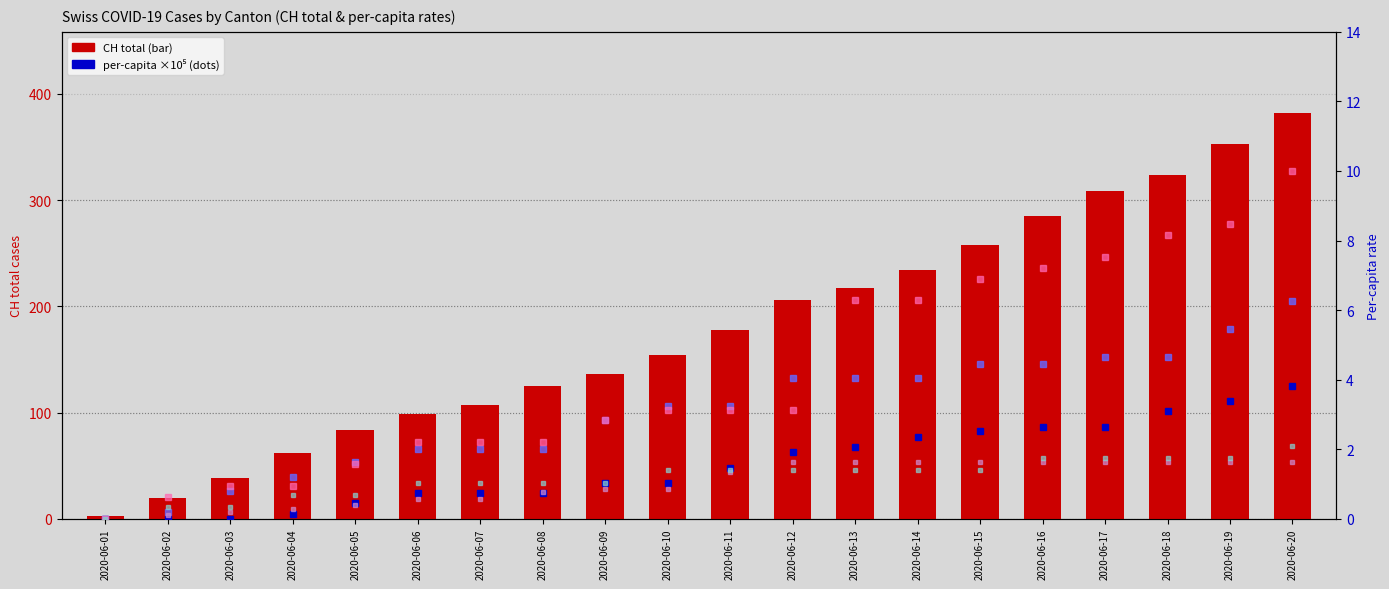

True or false: AG_pc ×10⁵ has a value of 0.4 at 2020-06-05.

True